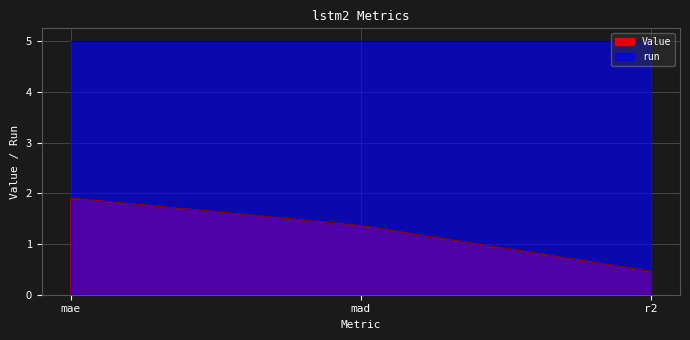

Count the number of data series in this chart.

2